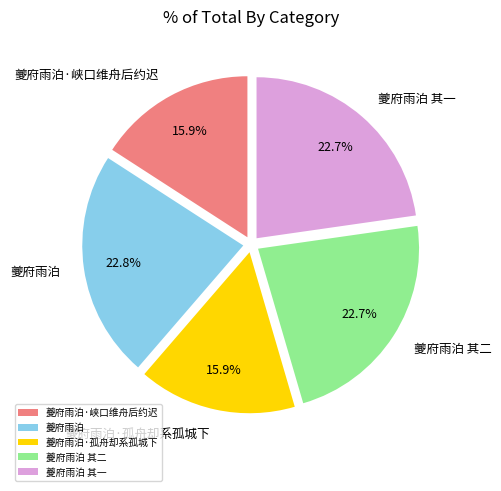

Does any single category account for the majority?

No